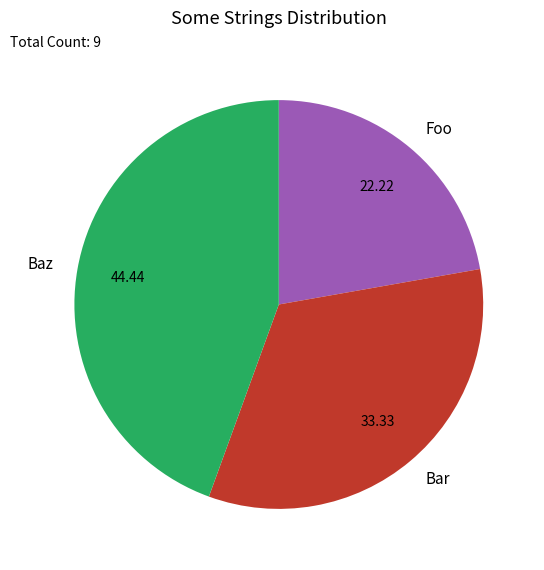

Is there any slice that represents more than half of the pie?

No